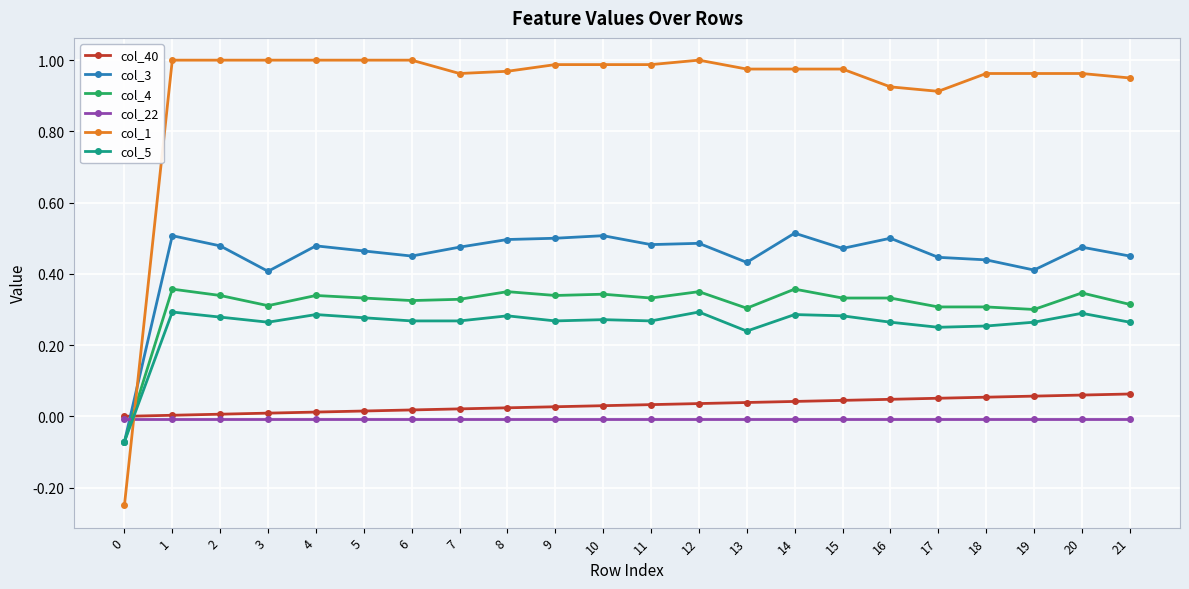

Which series has the largest range (max minus min)?

col_1